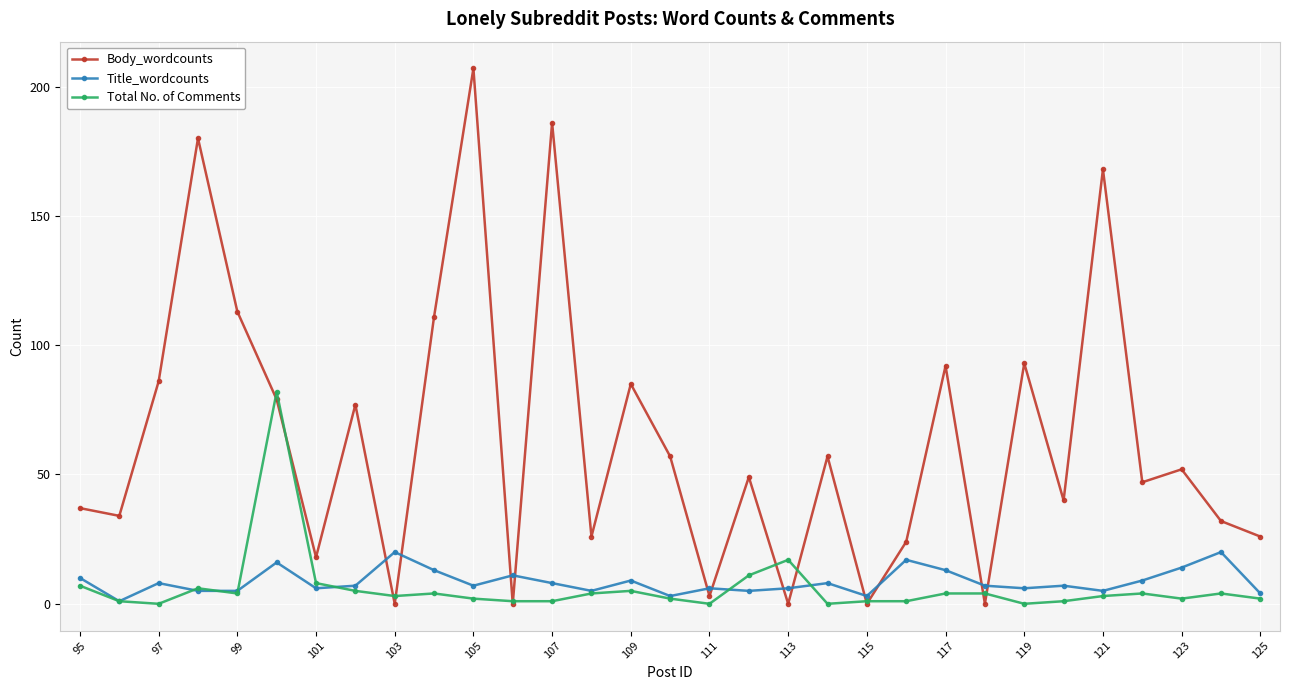

Which series has the largest total across all categories?

Body_wordcounts